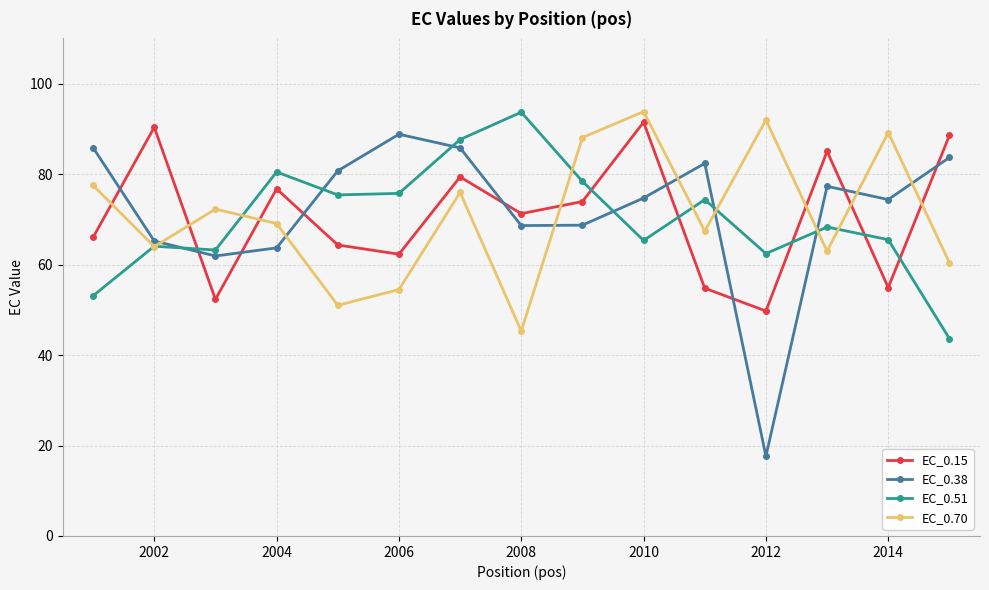

At how many categories does at least one series exceed 28?

15